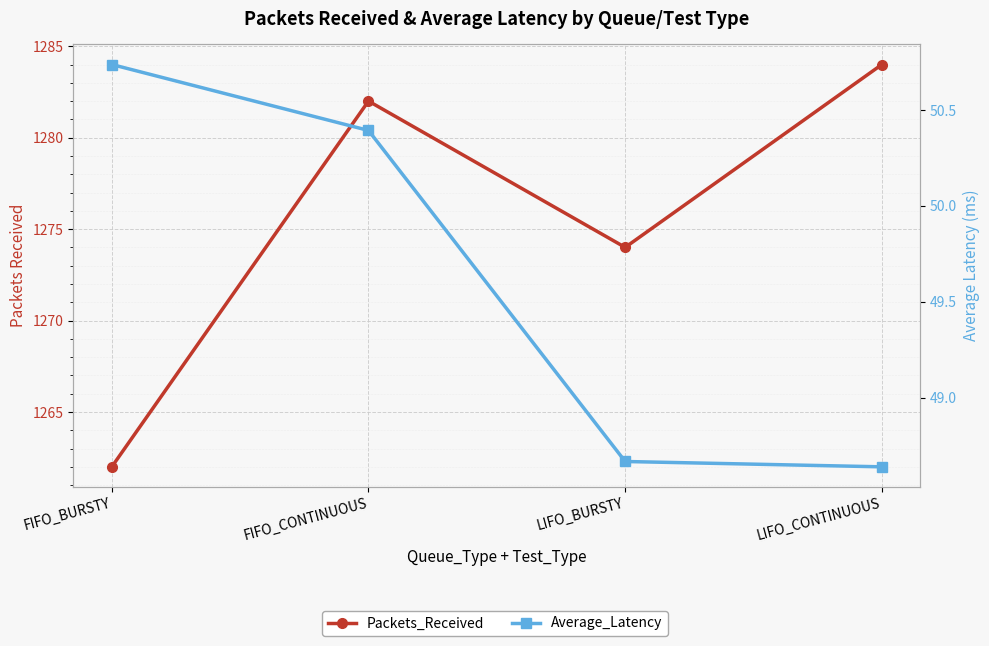

At how many categories does at least one series exceed 1162?

4